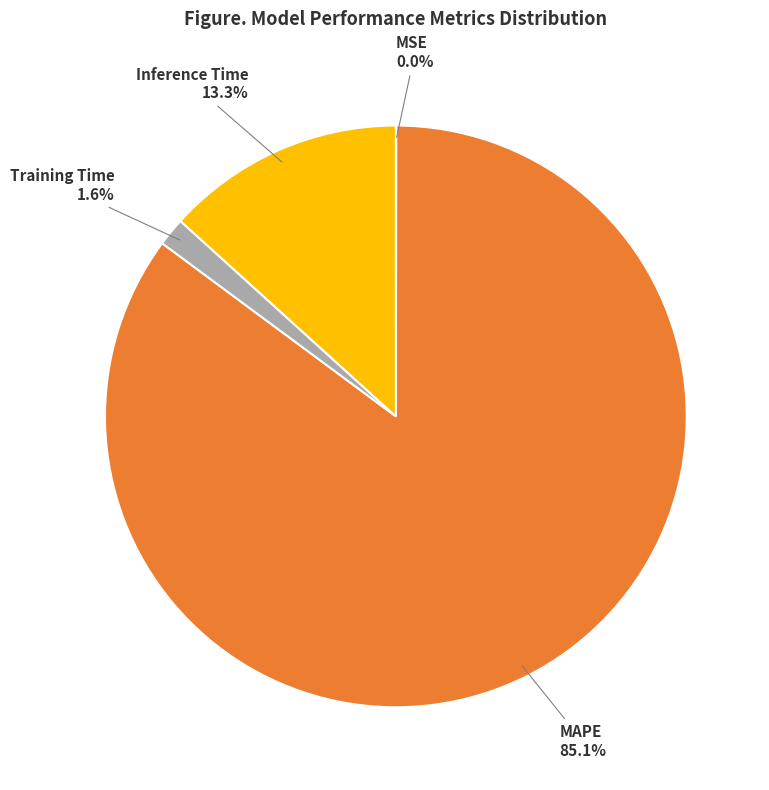

Does any single category account for the majority?

Yes